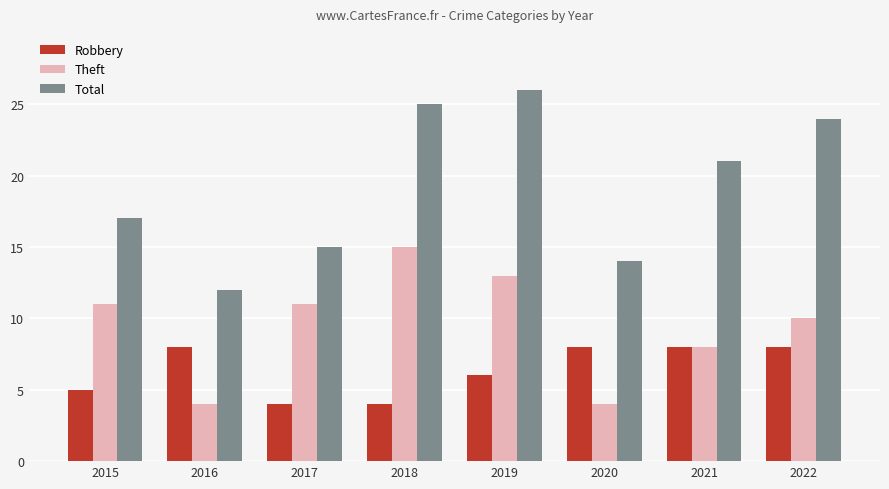

How many bars are there in each group?

3